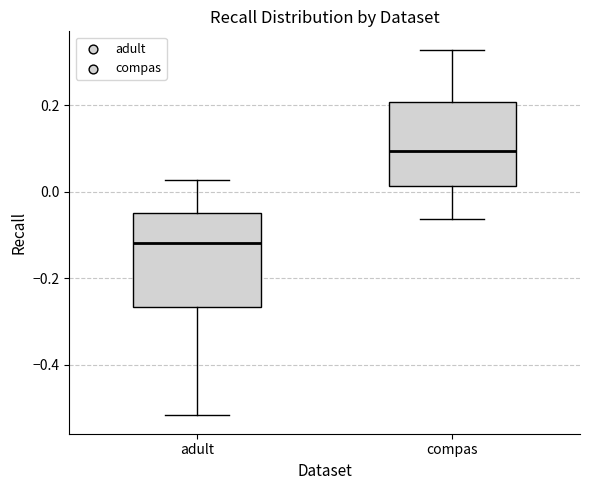

Which box has the highest median line?

compas